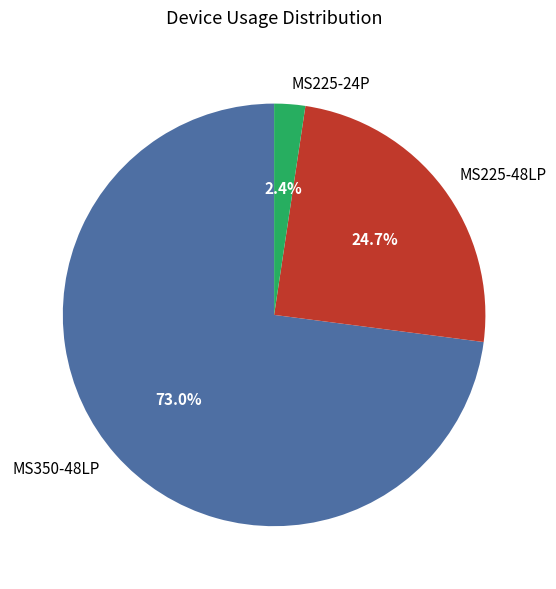

Is the sum of MS225-48LP and MS225-24P greater than half?

No